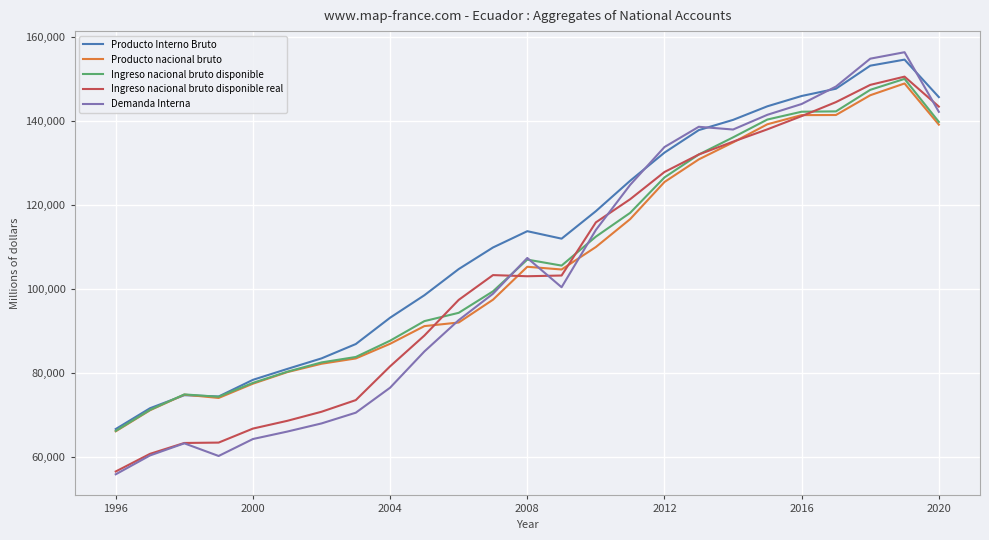

What is the highest value of the Ingreso nacional bruto disponible series?

150071